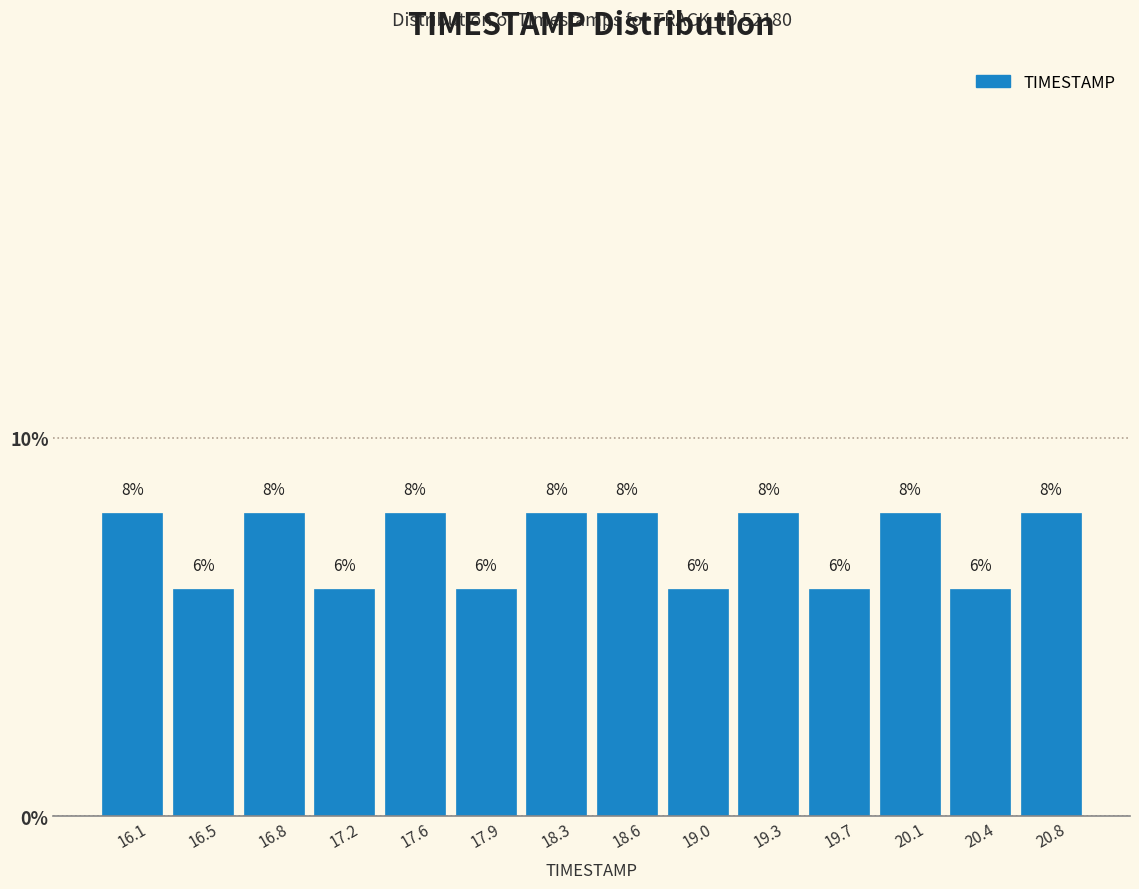

How tall is the bar that spans 18.45 to 18.80 on the x-axis? The bar edges are not printed on the chart, so give them approximately, as read against the axis.

8